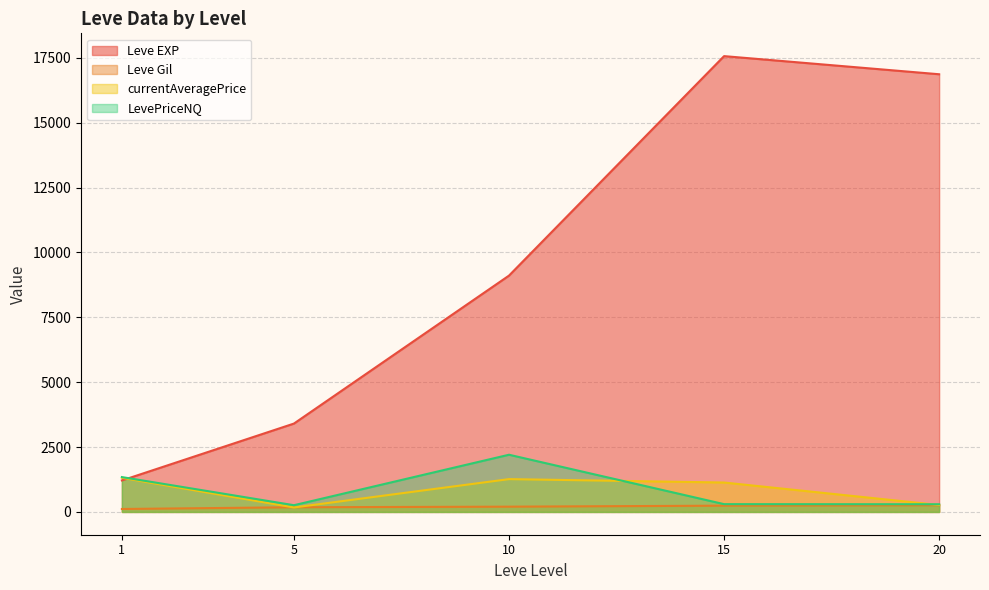

The value of currentAveragePrice at 1 is 2117.8. True or false?

False